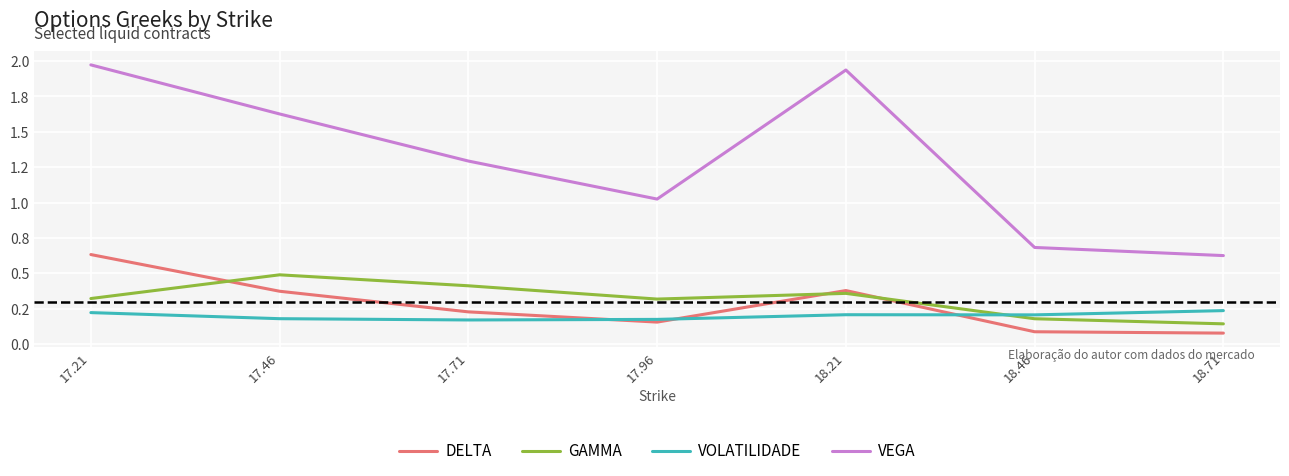

Does the chart display data point markers on the line(s)?

No